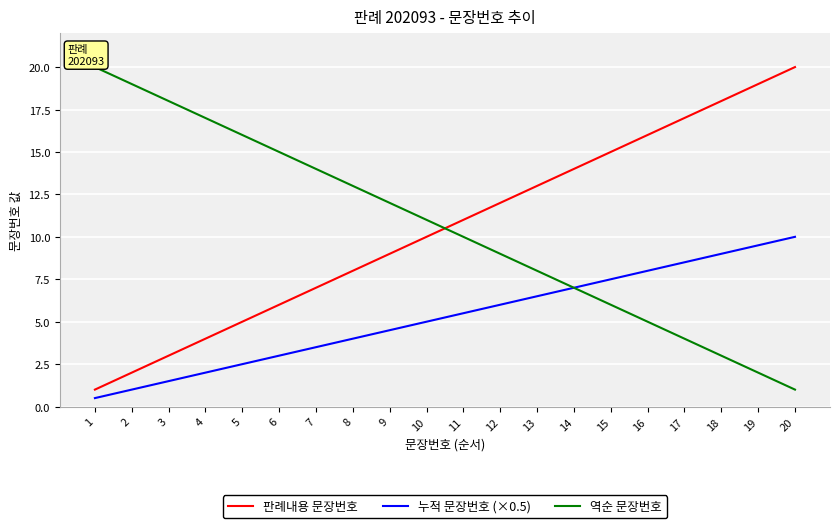

True or false: 누적 문장번호 (×0.5) has more than 0 points higher than both neighbors.

False